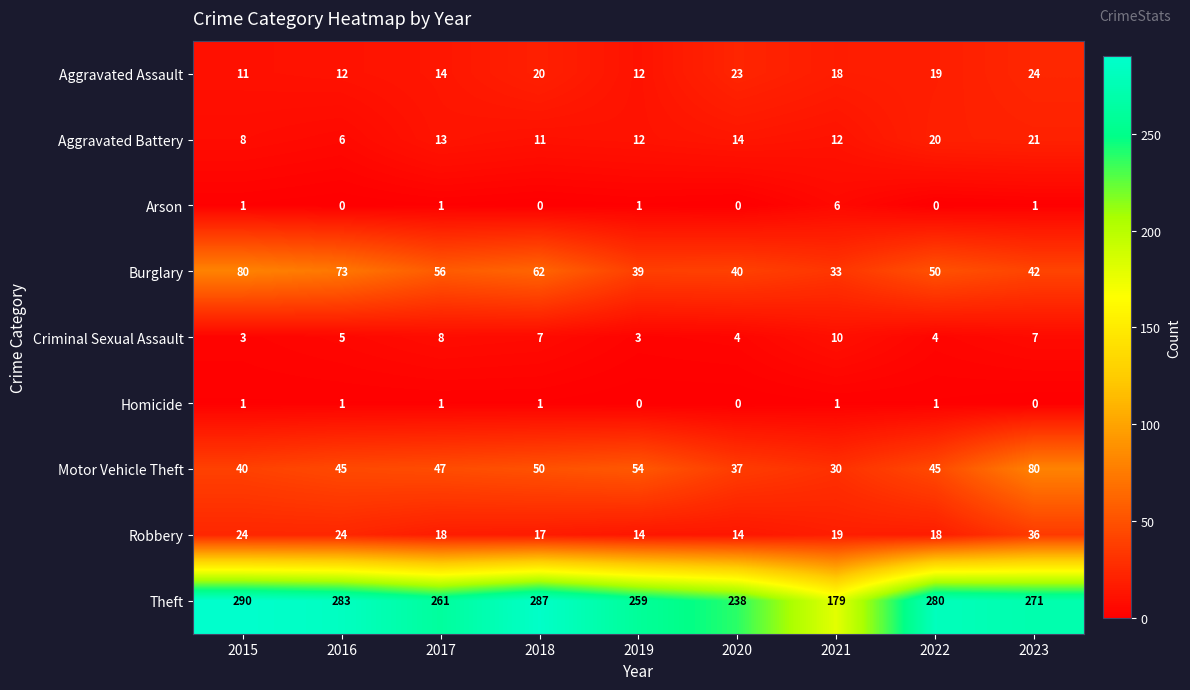

At how many categories does at least one series exceed 189?

8